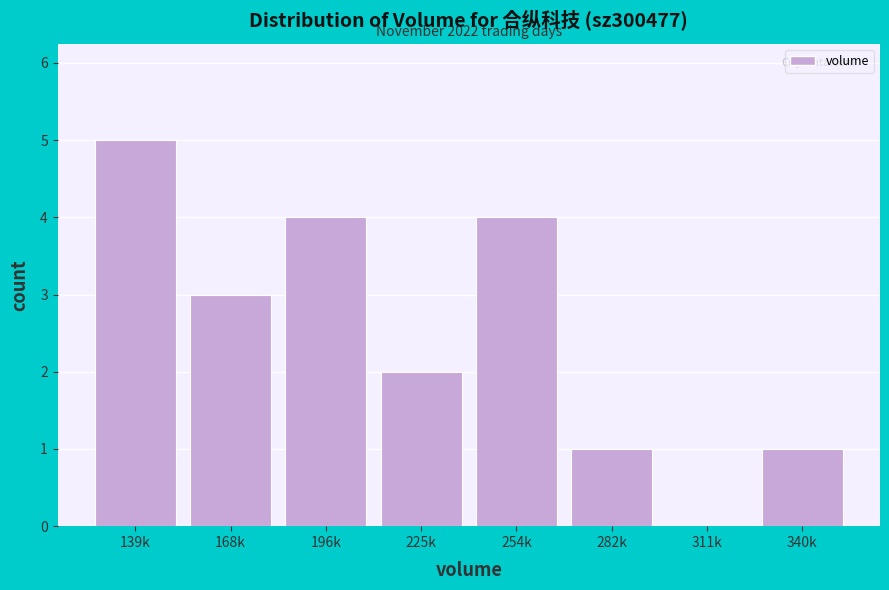

Reading left to right, transcribe all the data shown in this chart.

139k=5	168k=3	196k=4	225k=2	254k=4	282k=1	311k=0	340k=1